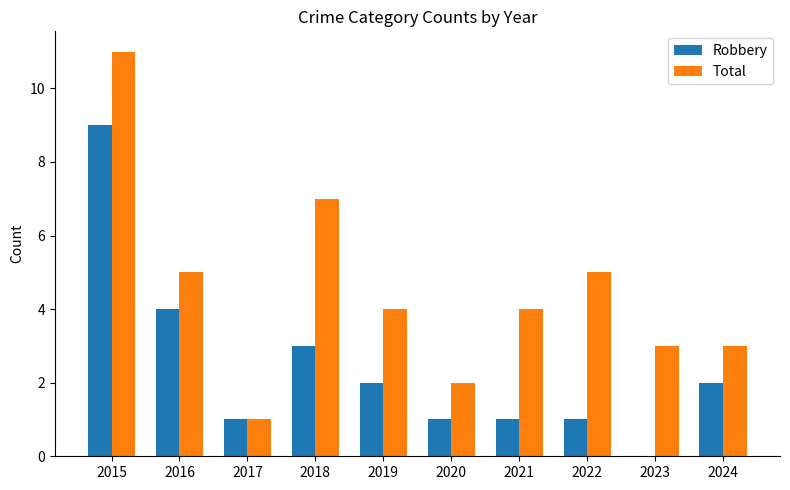

Between 2020 and 2021, which series saw the biggest shift?

Total